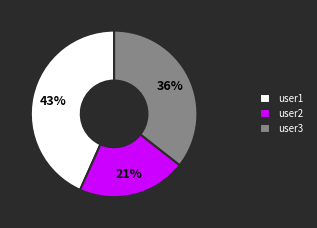

Is there any slice that represents more than half of the pie?

No